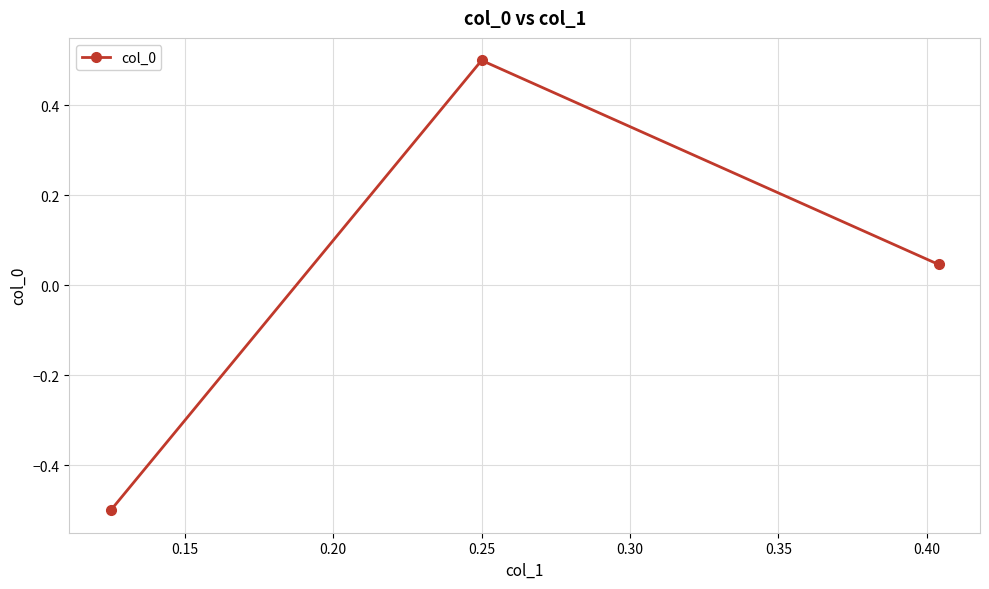

What is the value of the 1st point from the left?

-0.5